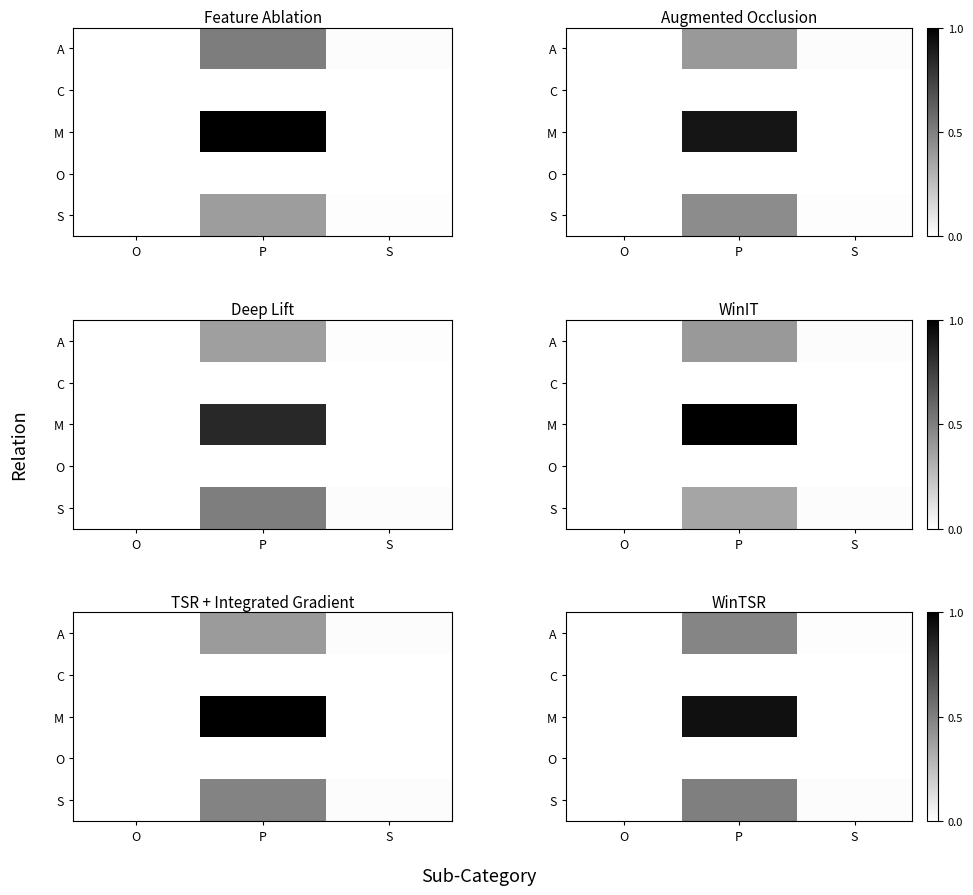

Is it true that M equals 0.0 at S?

True